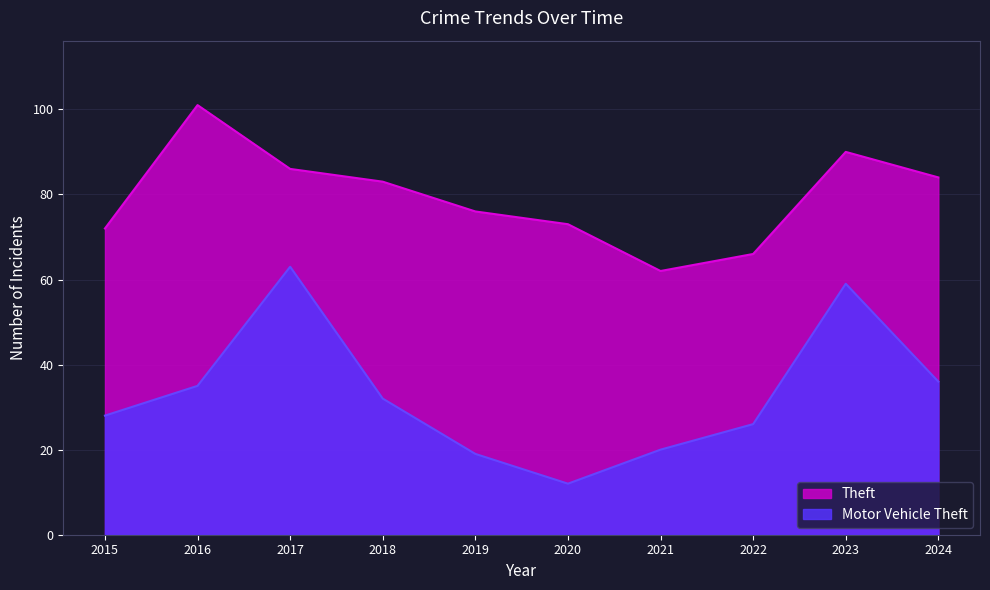

Which series has the largest range (max minus min)?

Motor Vehicle Theft